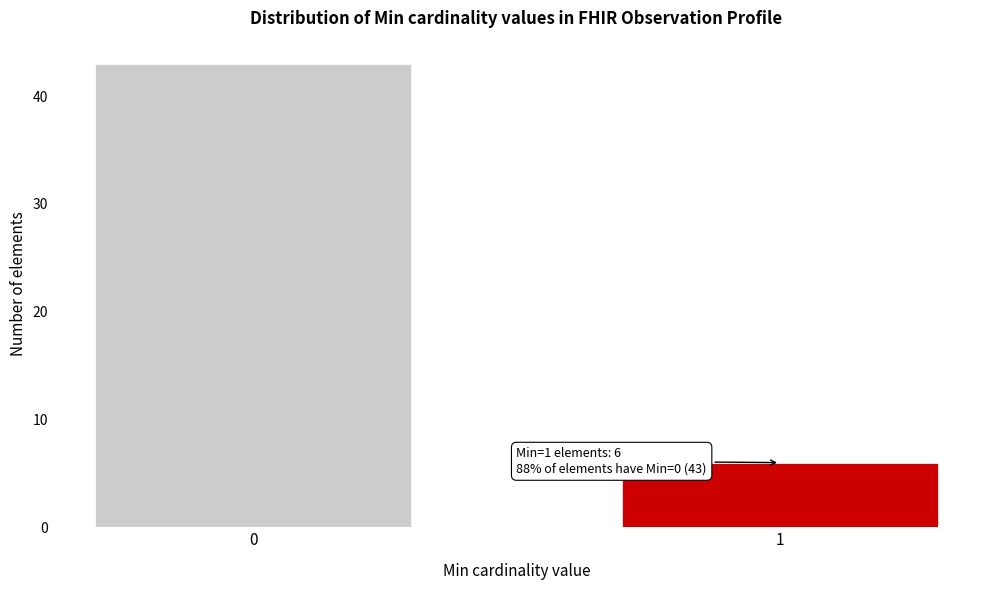

Reading left to right, transcribe all the data shown in this chart.

0=43	1=6